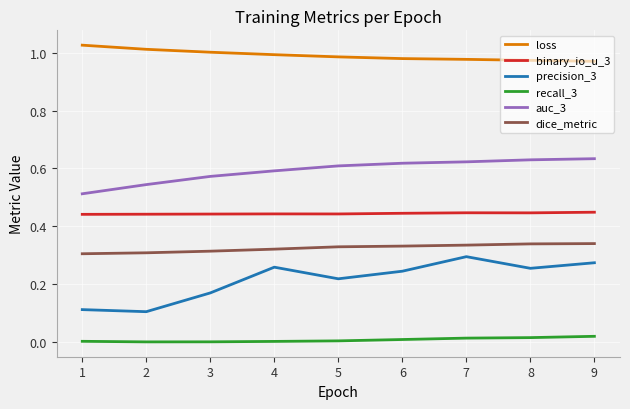

What is the sum of all binary_io_u_3 values?

4.0